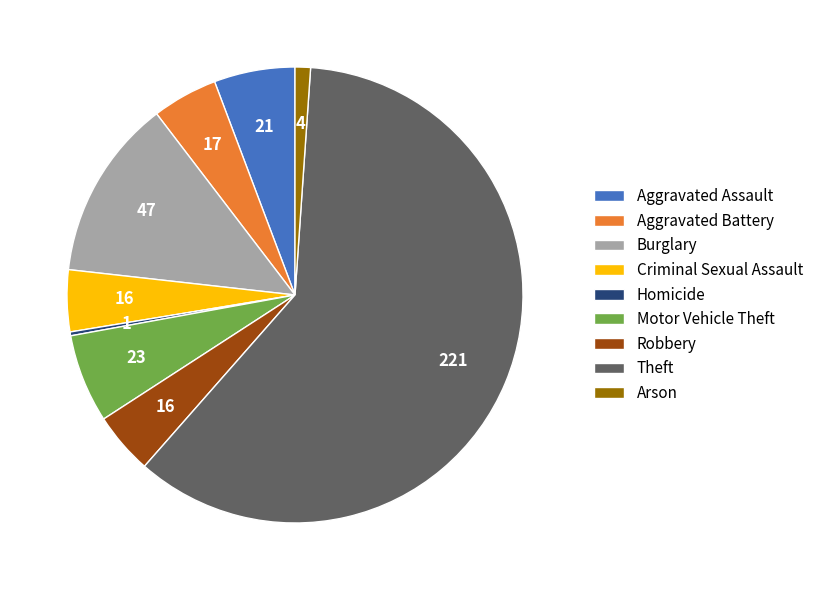

Does any single category account for the majority?

Yes